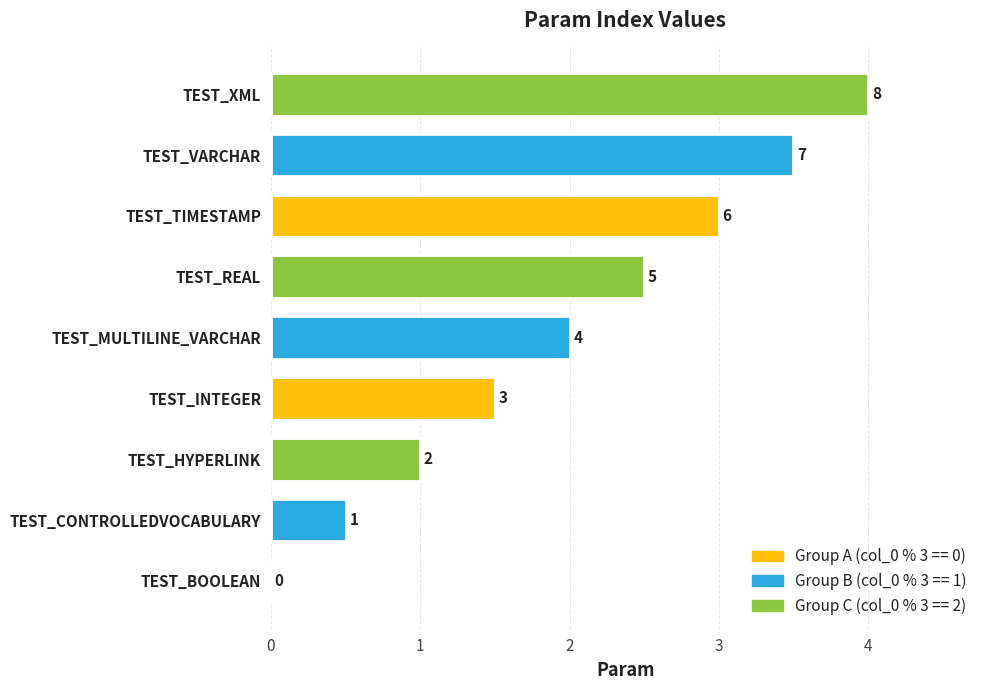

How many categories are shown in the chart?

9